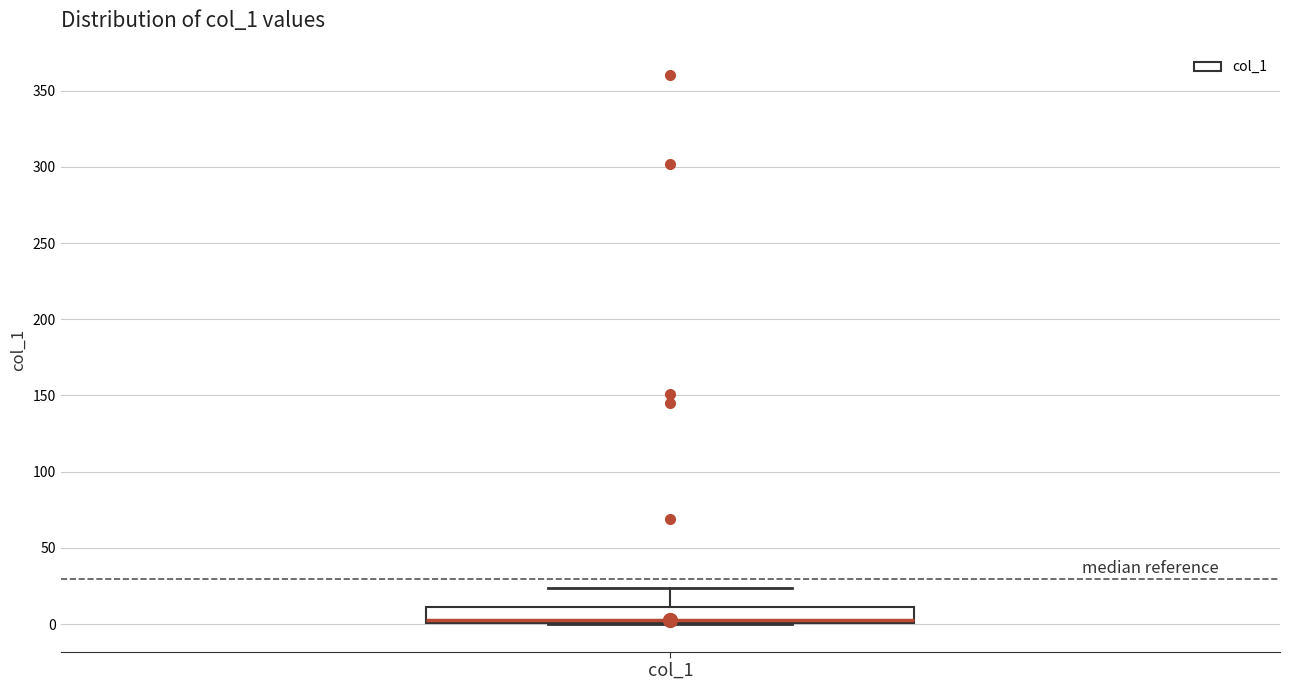

Transcribe this box plot: give where the median line is, the range the box spans, and where the two whiskers end, as read against the y-axis. The values are not printed on the chart, so give them approximately, as read against the axis.

median 5, box 0 to 10, whiskers 0 to 25